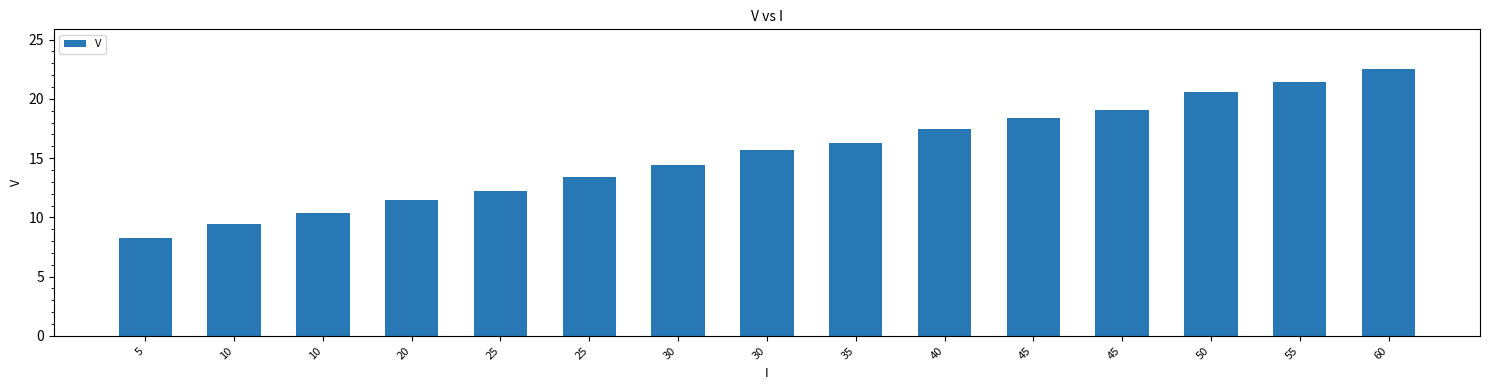

What is the change in value from 40 to 50?

+3.1